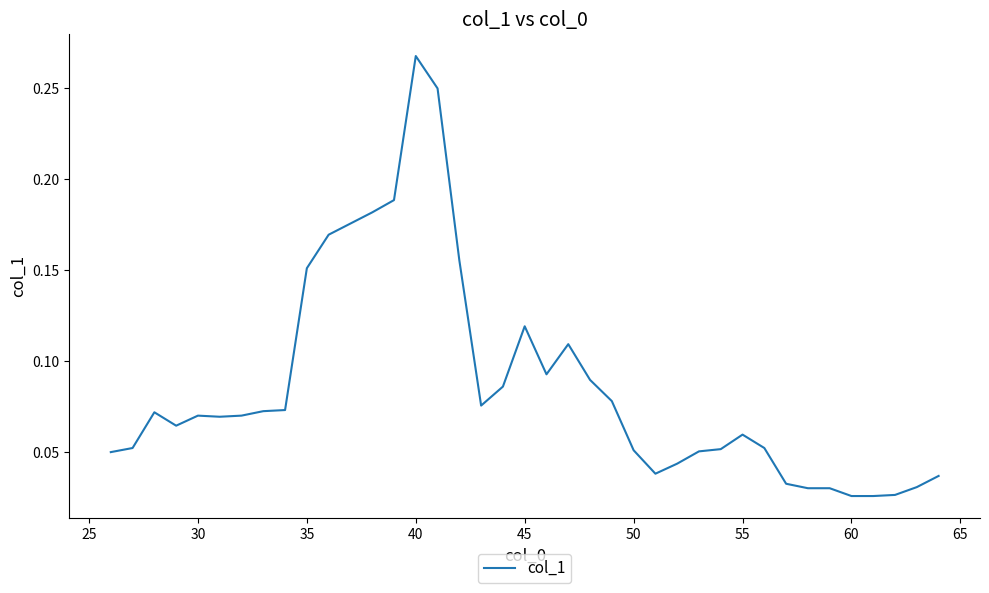

What is the sum of all values?

3.4